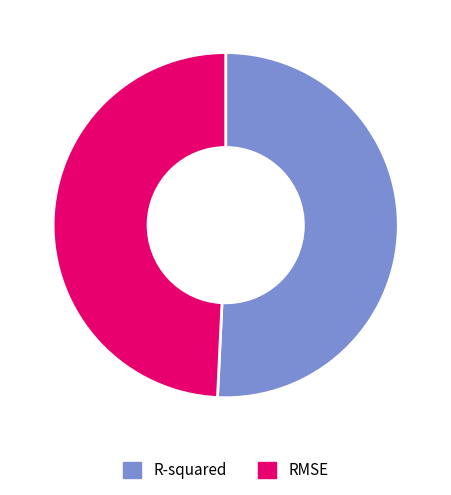

Combined, do R-squared and RMSE account for over 50%?

Yes